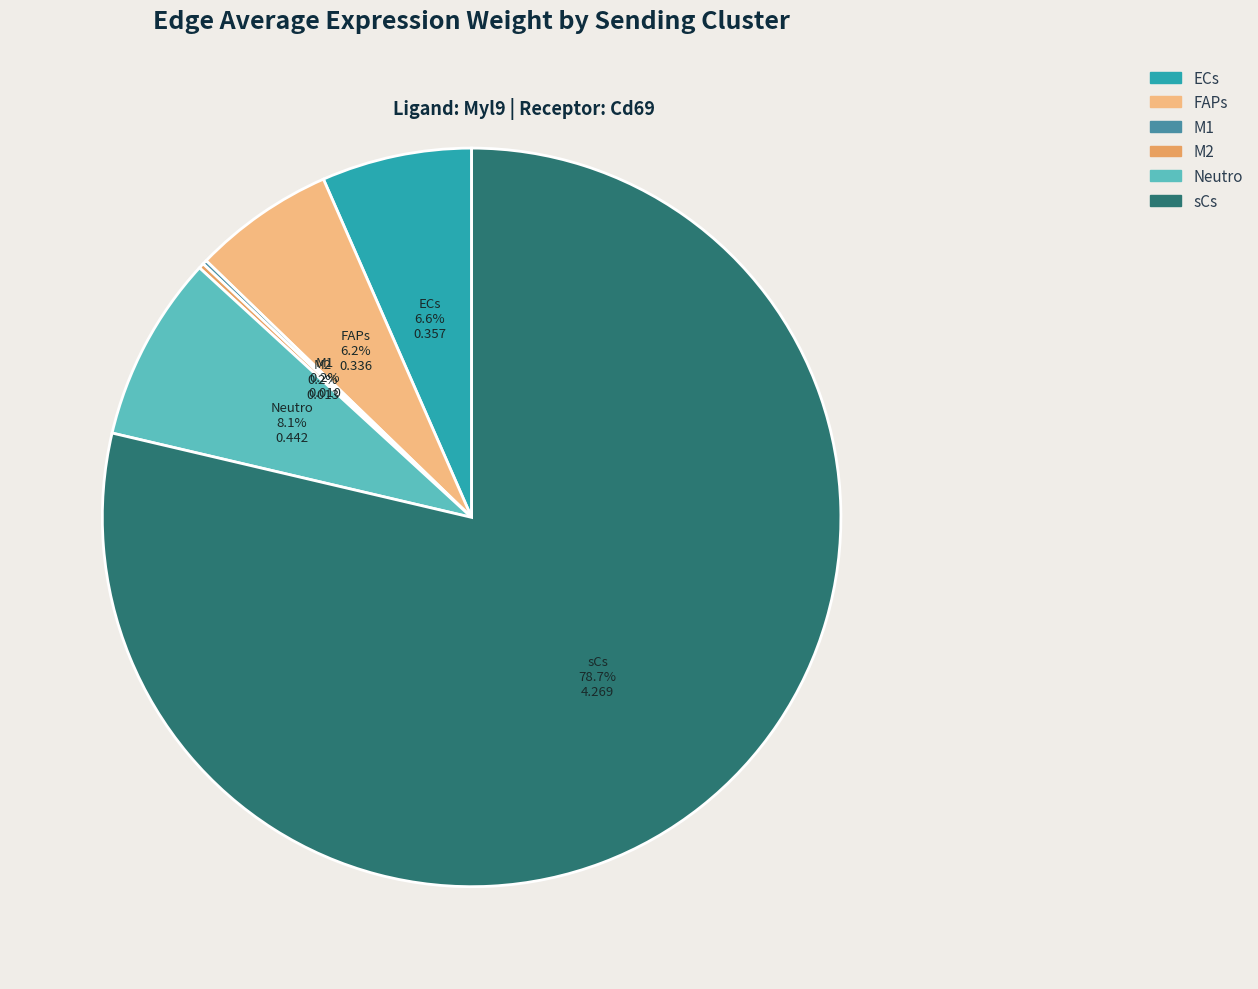

Which has a higher value, FAPs or sCs?

sCs